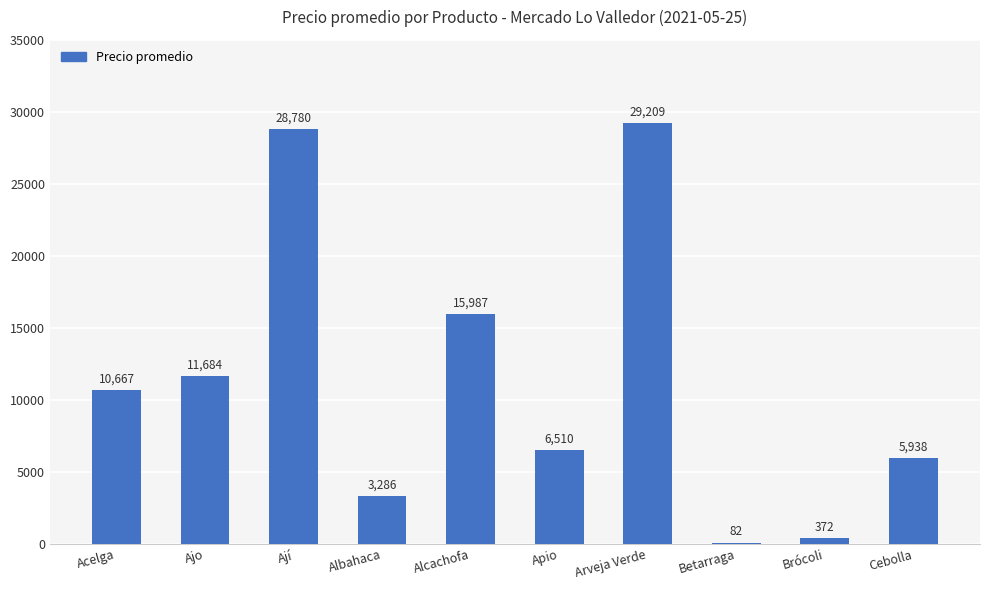

What is the approximate value at Arveja Verde?

29209